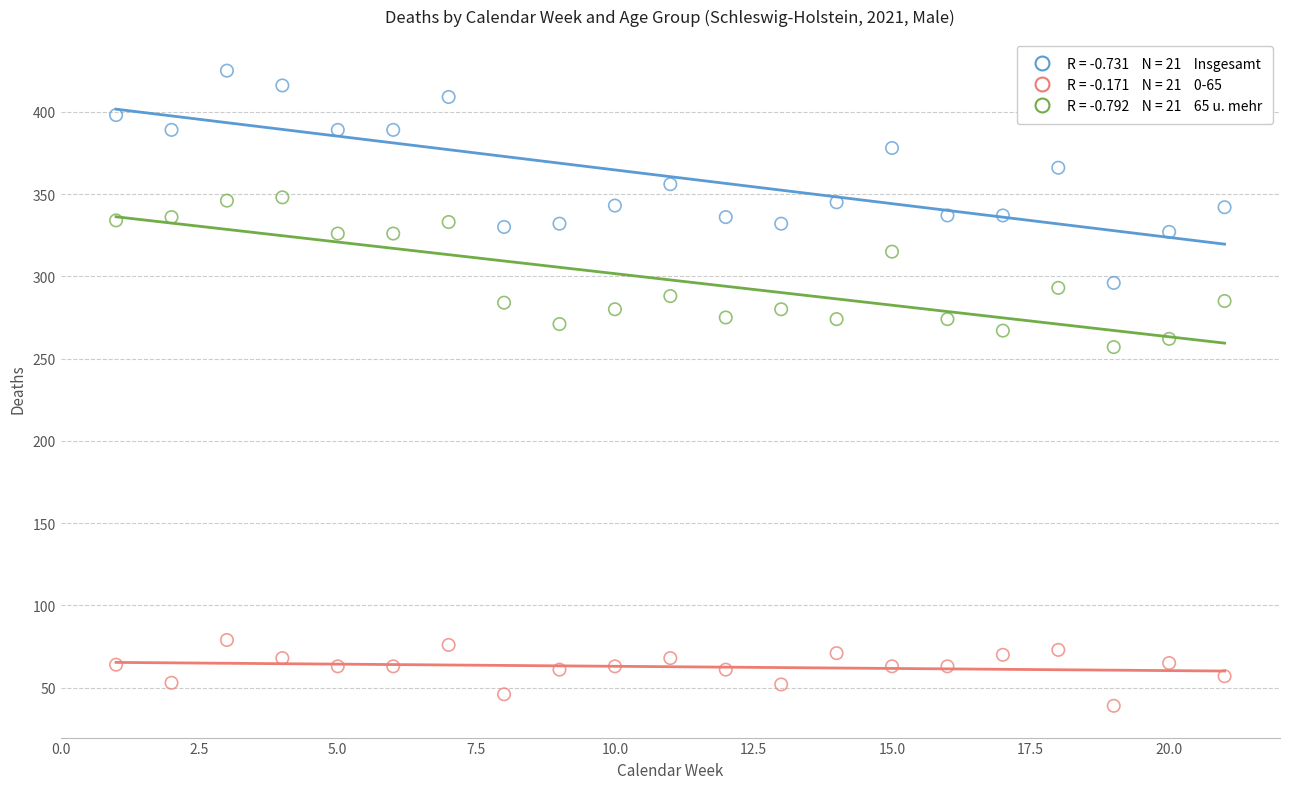

Across all data points, what is the range of Y values (max minus min)?

386